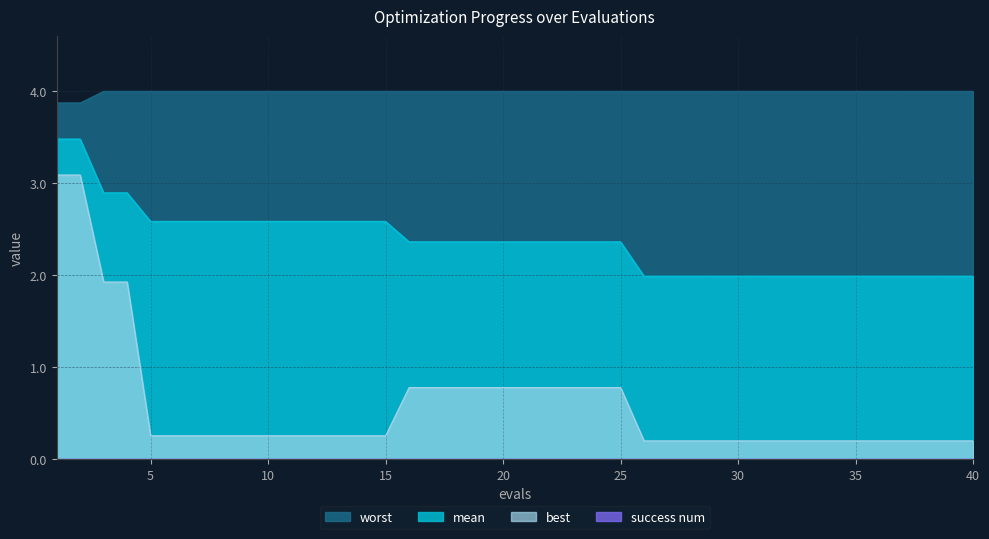

Which series has the largest range (max minus min)?

best